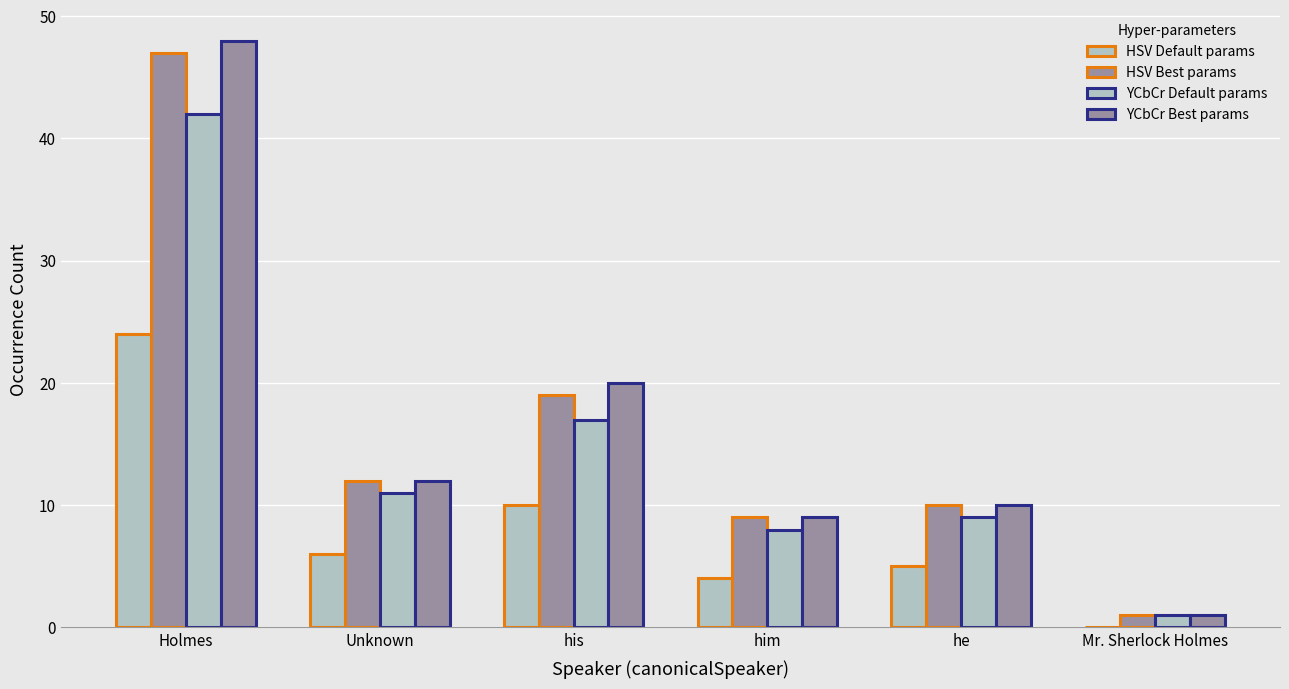

What is the minimum value for YCbCr Default params?

1